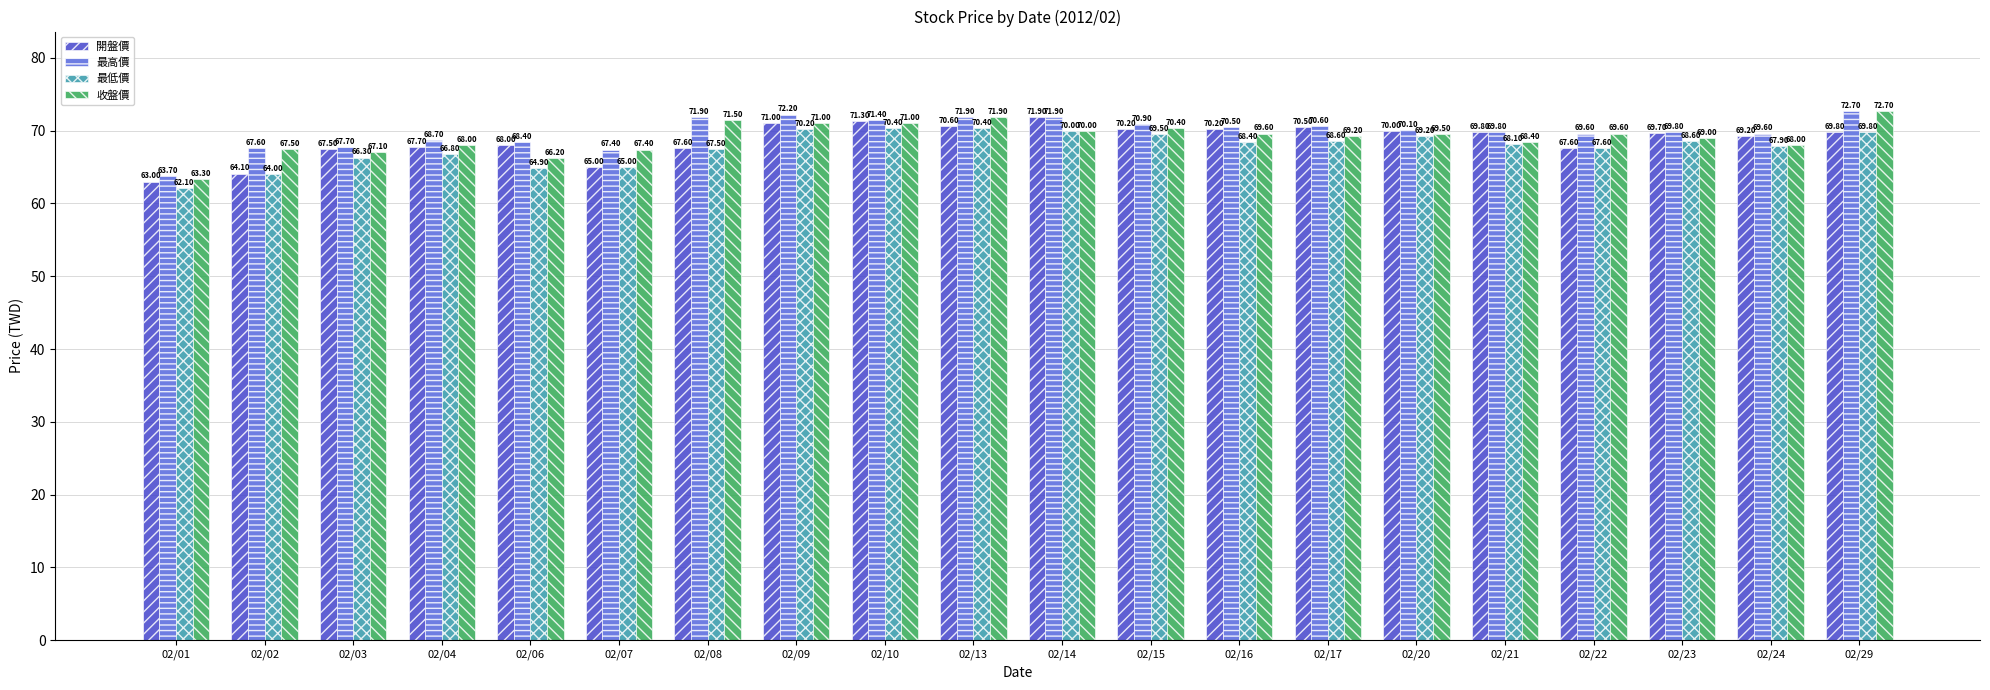

Reading left to right, list all the values displayed in this chart.

開盤價: 02/01=63.0	02/02=64.1	02/03=67.5	02/04=67.7	02/06=68.0	02/07=65.0	02/08=67.6	02/09=71.0	02/10=71.3	02/13=70.6	02/14=71.9	02/15=70.2	02/16=70.2	02/17=70.5	02/20=70.0	02/21=69.8	02/22=67.6	02/23=69.7	02/24=69.2	02/29=69.8
最高價: 02/01=63.7	02/02=67.6	02/03=67.7	02/04=68.7	02/06=68.4	02/07=67.4	02/08=71.9	02/09=72.2	02/10=71.4	02/13=71.9	02/14=71.9	02/15=70.9	02/16=70.5	02/17=70.6	02/20=70.1	02/21=69.8	02/22=69.6	02/23=69.8	02/24=69.6	02/29=72.7
最低價: 02/01=62.1	02/02=64.0	02/03=66.3	02/04=66.8	02/06=64.9	02/07=65.0	02/08=67.5	02/09=70.2	02/10=70.4	02/13=70.4	02/14=70.0	02/15=69.5	02/16=68.4	02/17=68.6	02/20=69.2	02/21=68.1	02/22=67.6	02/23=68.6	02/24=67.9	02/29=69.8
收盤價: 02/01=63.3	02/02=67.5	02/03=67.1	02/04=68.0	02/06=66.2	02/07=67.4	02/08=71.5	02/09=71.0	02/10=71.0	02/13=71.9	02/14=70.0	02/15=70.4	02/16=69.6	02/17=69.2	02/20=69.5	02/21=68.4	02/22=69.6	02/23=69.0	02/24=68.0	02/29=72.7